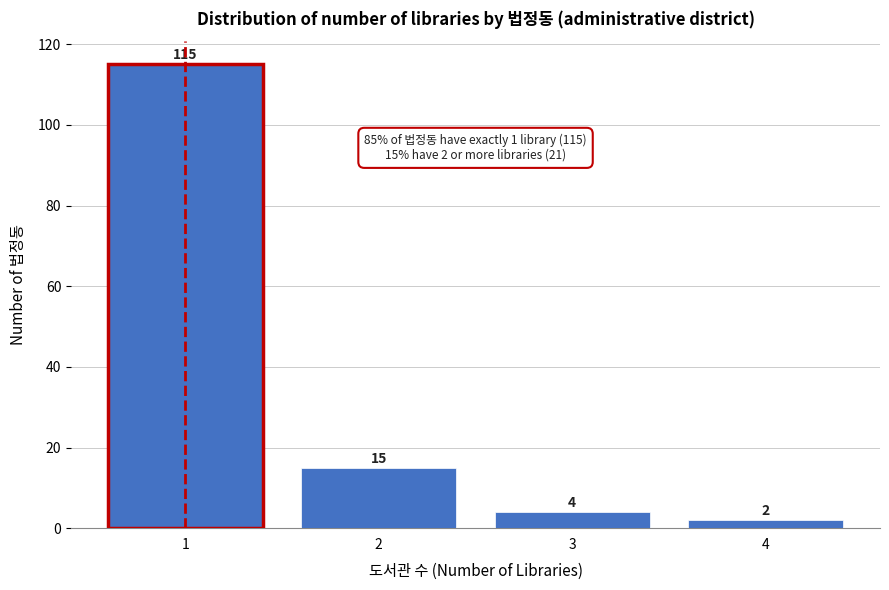

Over which range of the x-axis is the bar tallest?

0.5 to 1.5